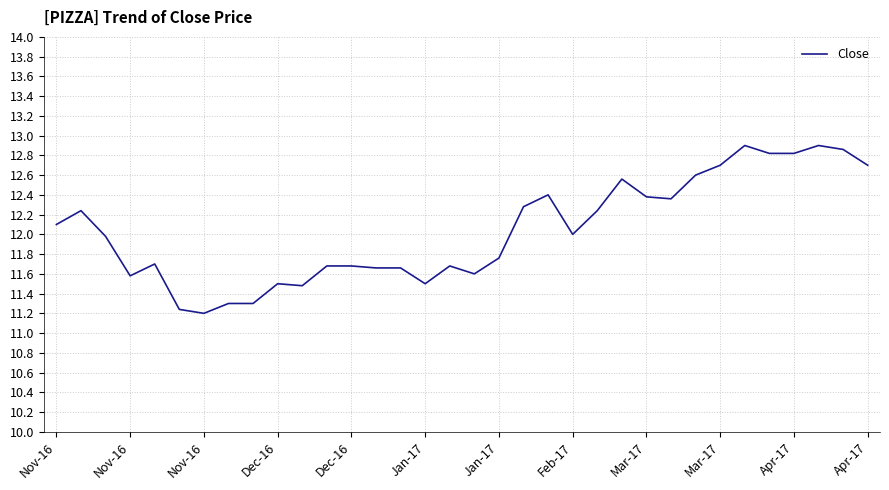

What is the difference between the maximum and minimum values?

1.7